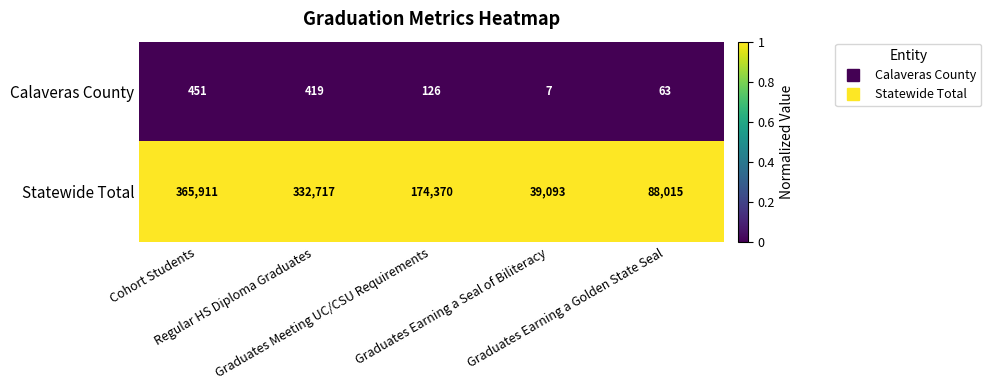

What is the average value of the Calaveras County series?

213